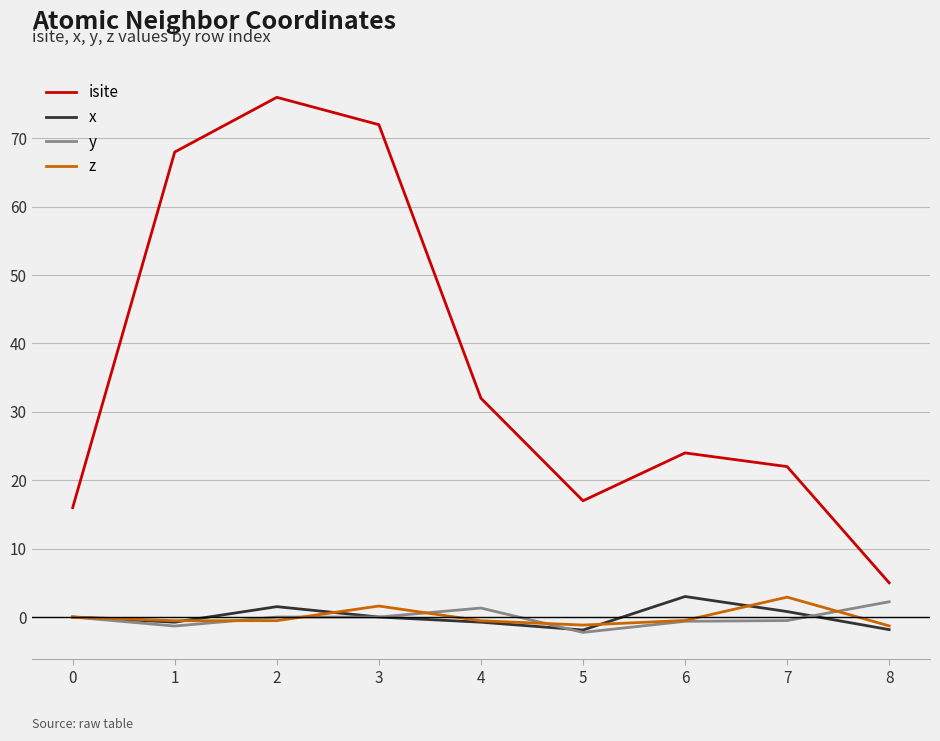

True or false: y and isite cross at least once.

False